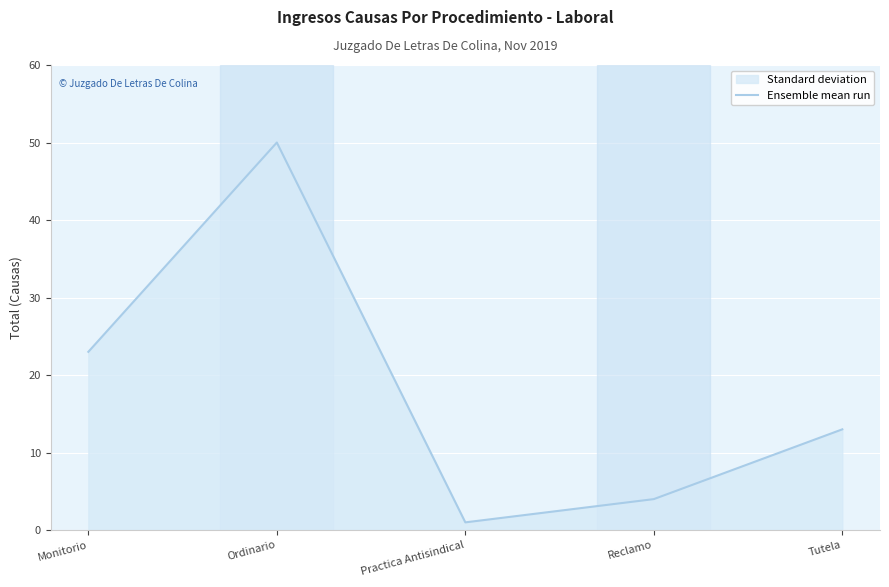

List the labels in order of value, largest first.

Ordinario, Monitorio, Tutela, Reclamo, Practica Antisindical